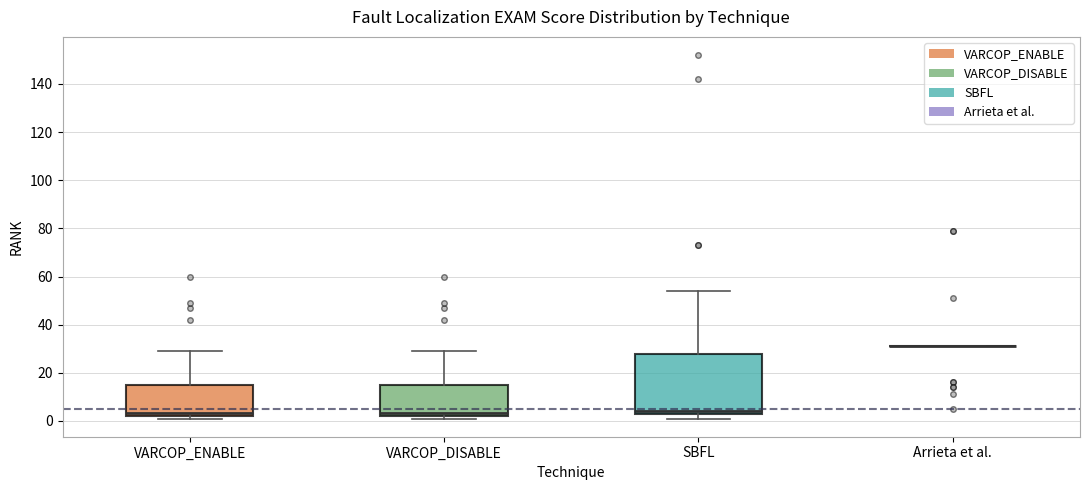

Which box is the tallest, from its lower edge to its upper edge?

SBFL